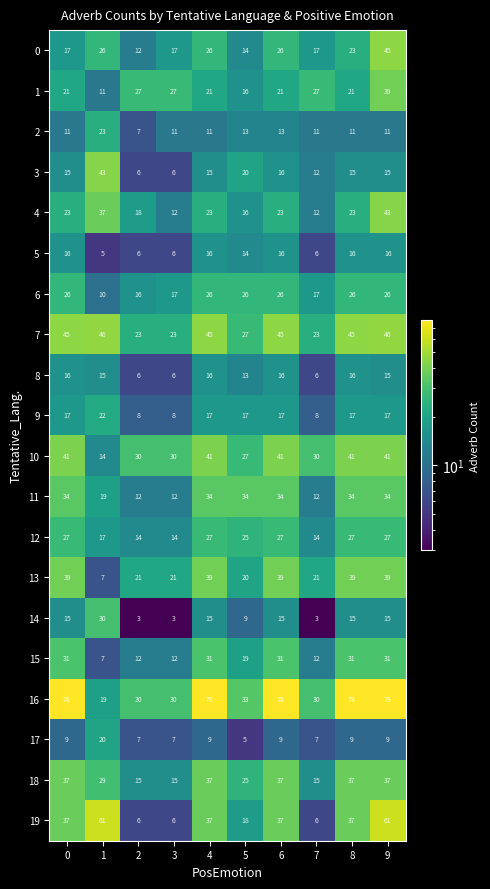

What is the average value of the 7 series?

37